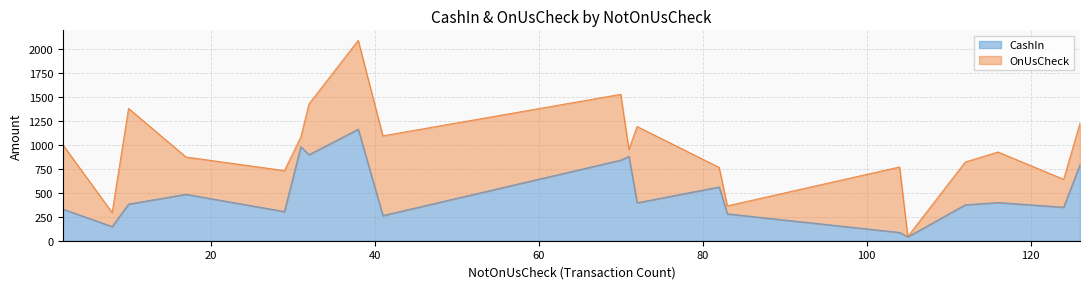

The value of OnUsCheck at 126 is 759.6. True or false?

False